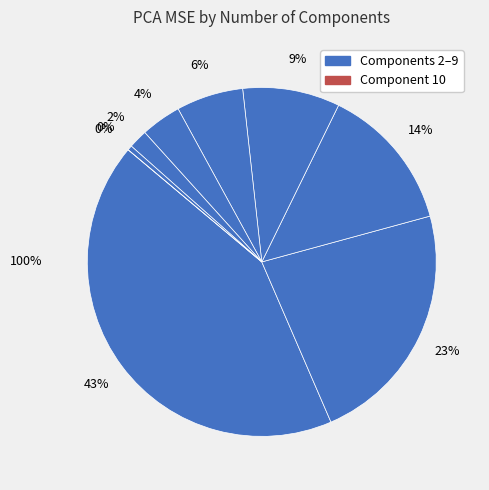

To the nearest percent, what is the average slice percentage?

11%